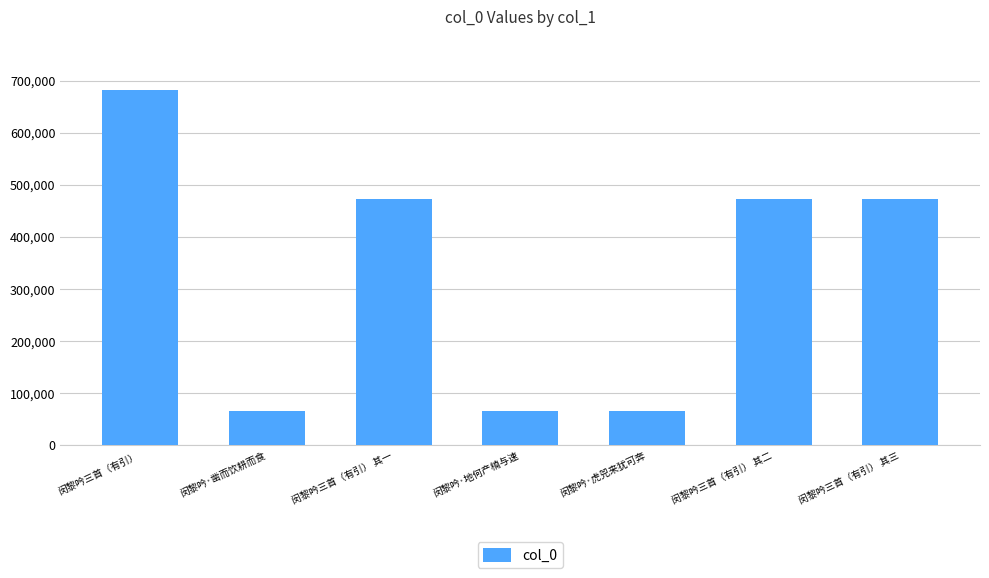

Read the value at 闵黎吟·虎兕来犹可奔.

66244